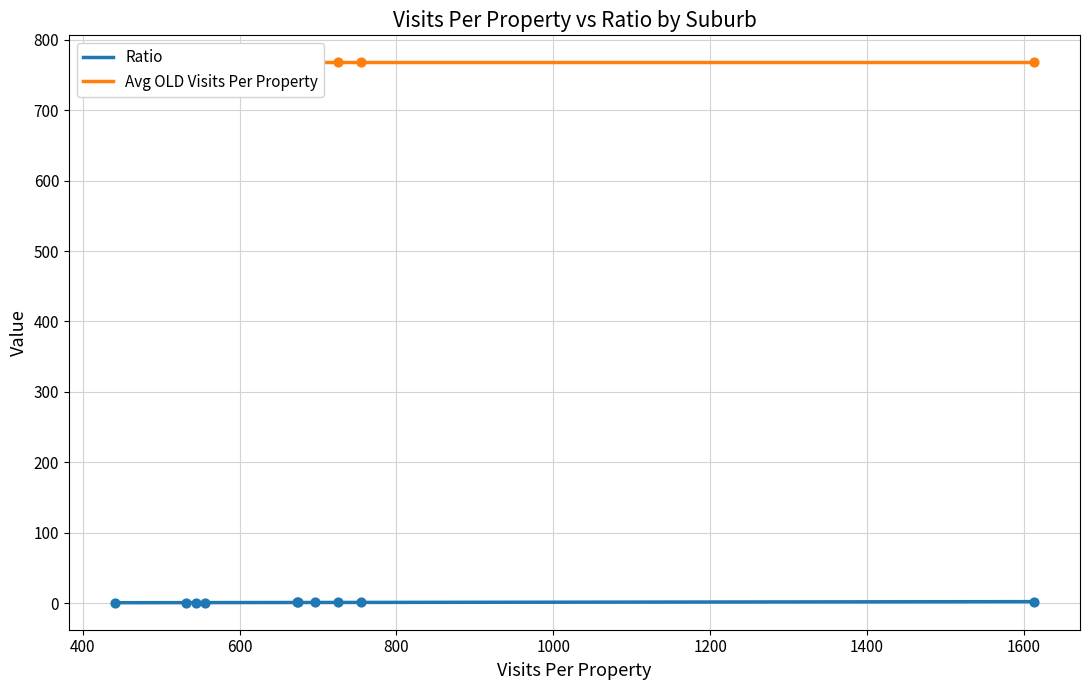

Which series reaches the maximum Y coordinate?

Avg OLD Visits Per Property